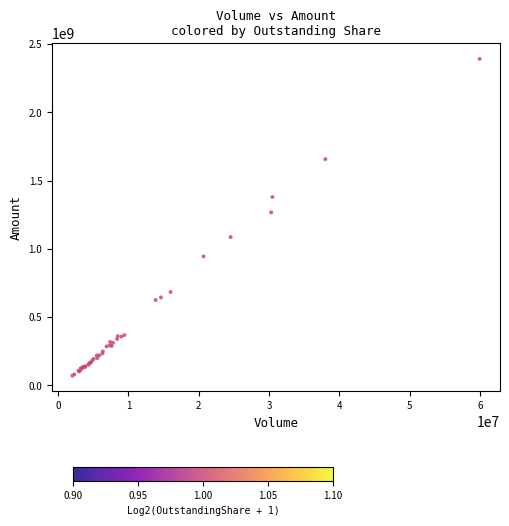

What Y value in the scatter plot is closest to 1231485452?

1267425664